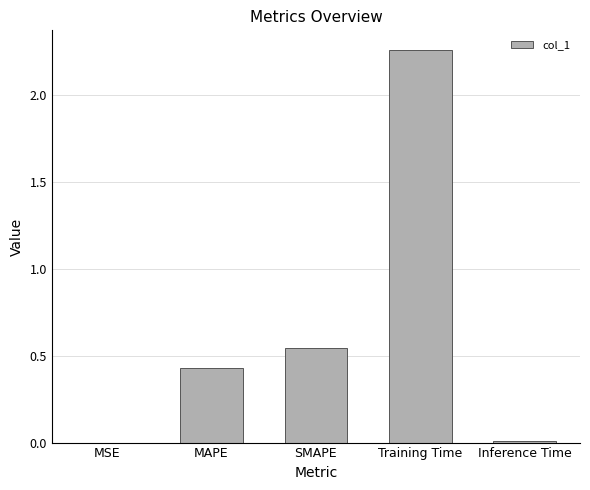

Count the number of categories in the chart.

5